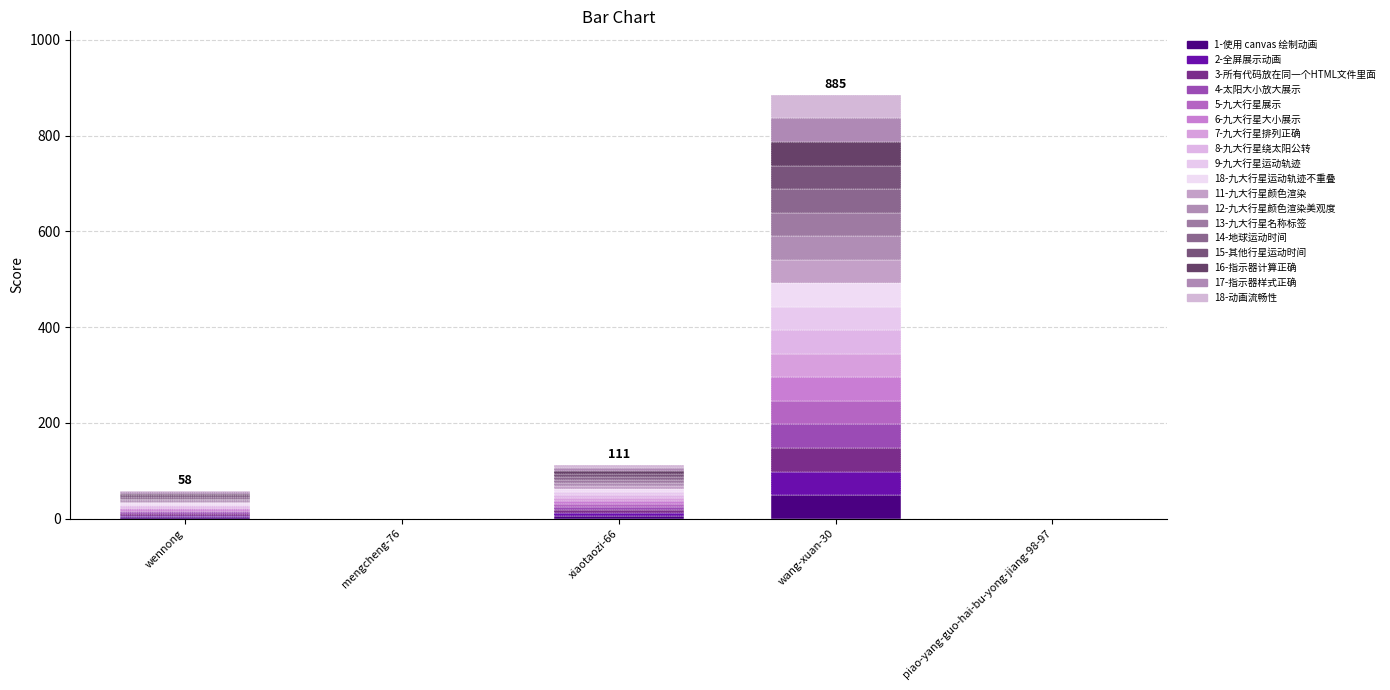

How many series are shown in this chart?

18